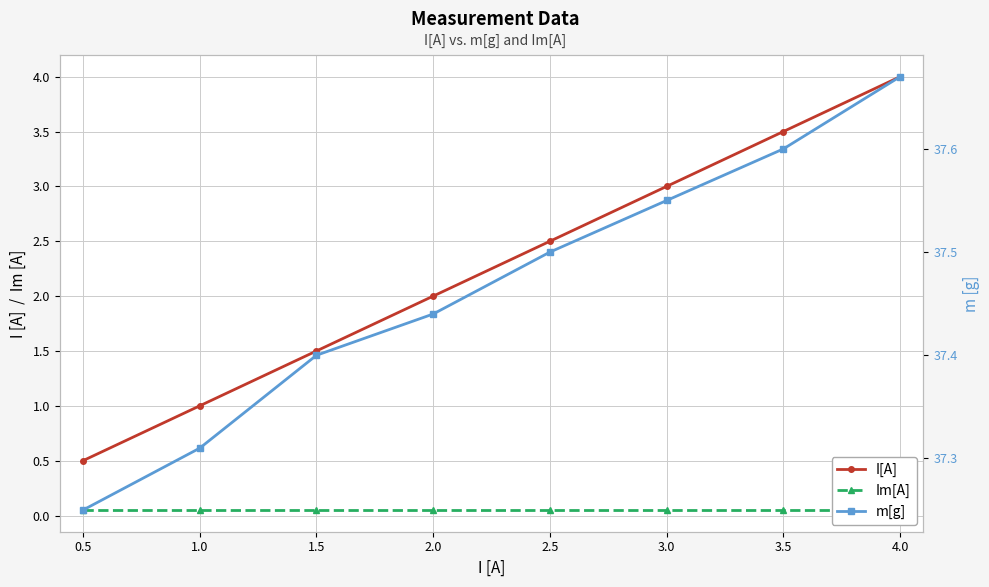

What is the average value of the m[g] series?

37.5